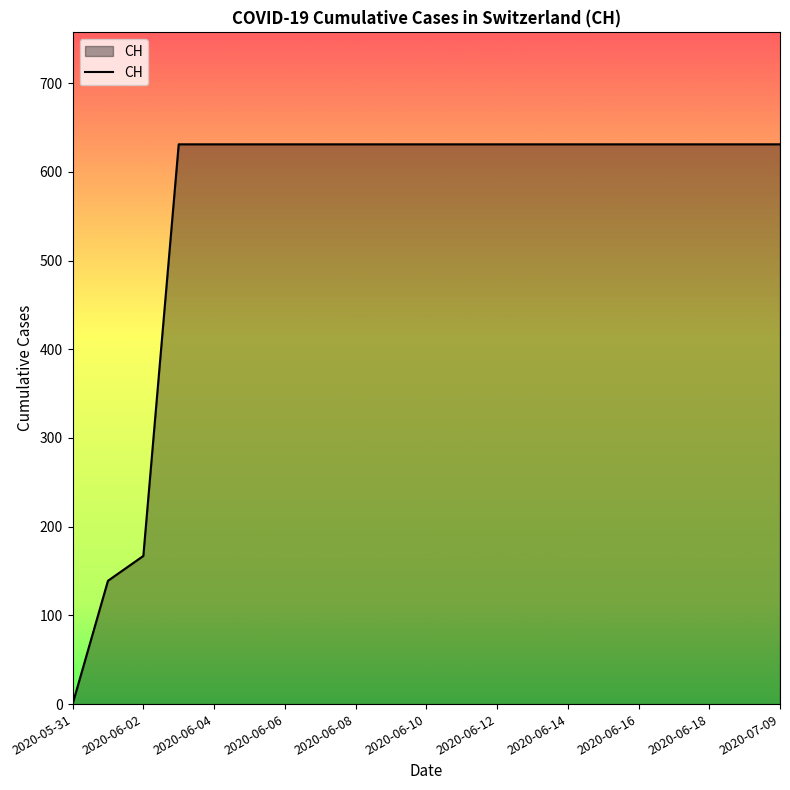

What is the difference between the maximum and minimum values?

631